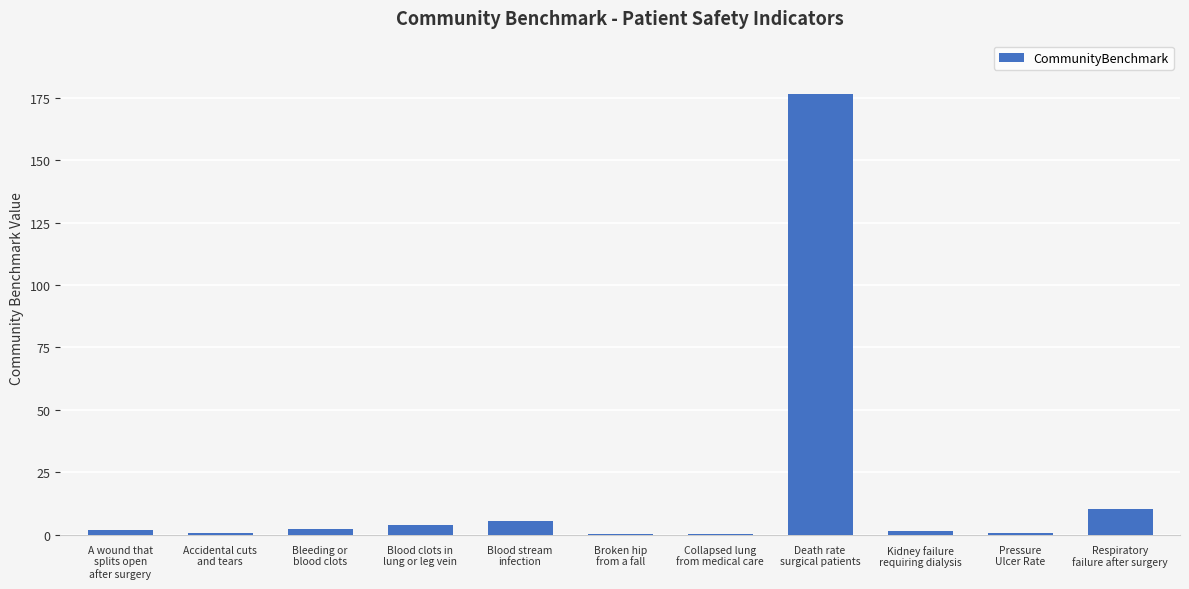

What is the greatest value displayed?

176.6